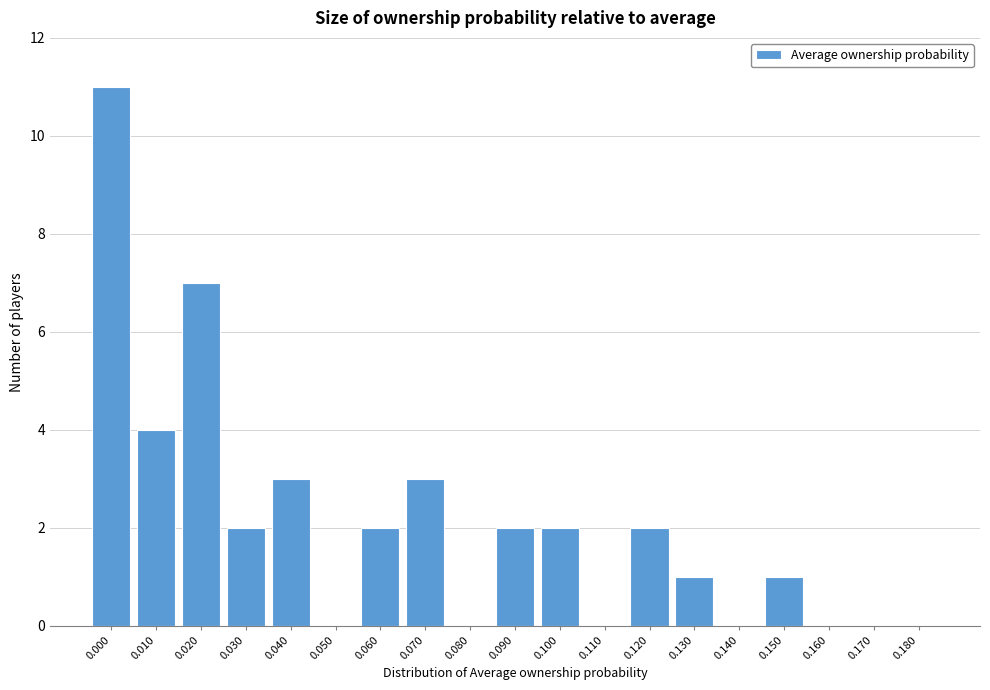

Reading right to left, extract all data points from this chart.

0.180=0	0.170=0	0.160=0	0.150=1	0.140=0	0.130=1	0.120=2	0.110=0	0.100=2	0.090=2	0.080=0	0.070=3	0.060=2	0.050=0	0.040=3	0.030=2	0.020=7	0.010=4	0.000=11